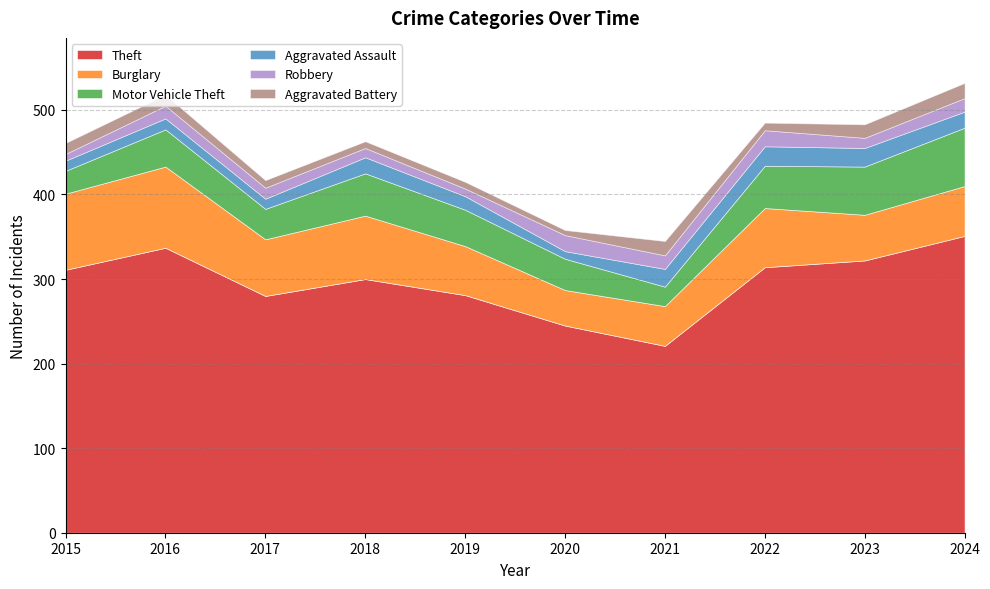

Count the number of categories in the chart.

10